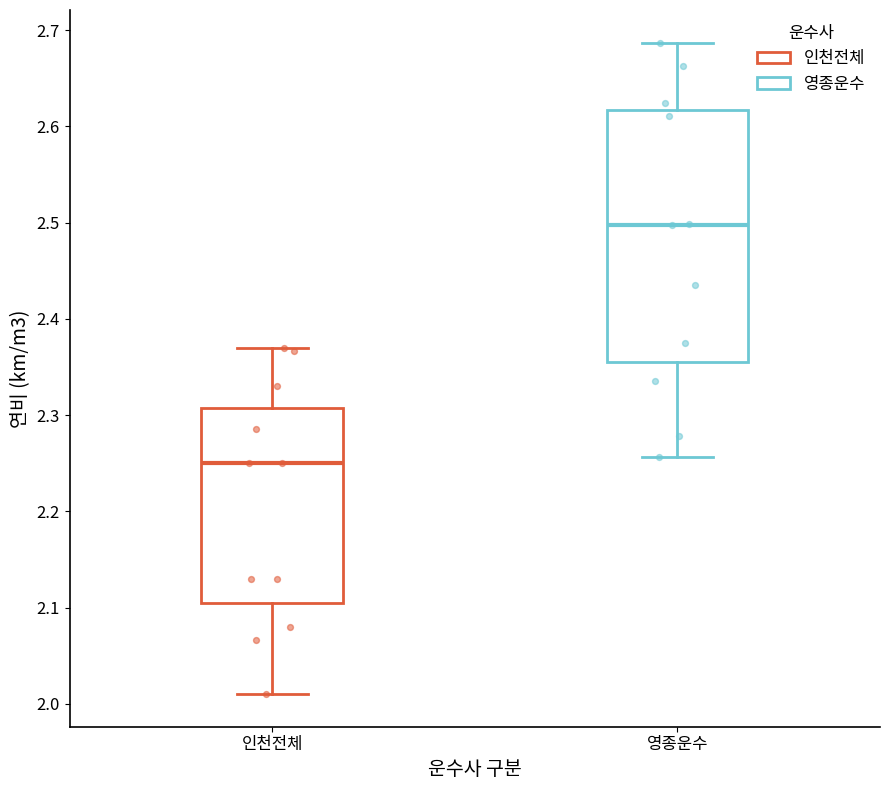

Reading left to right, transcribe this box plot: for each box, give where its median line is, the range the box spans, and where its two whiskers end, as read against the y-axis. The values are not printed on the chart, so give them approximately, as read against the axis.

인천전체: median 2.25, box 2.11 to 2.31, whiskers 2.01 to 2.37
영종운수: median 2.50, box 2.35 to 2.62, whiskers 2.26 to 2.69